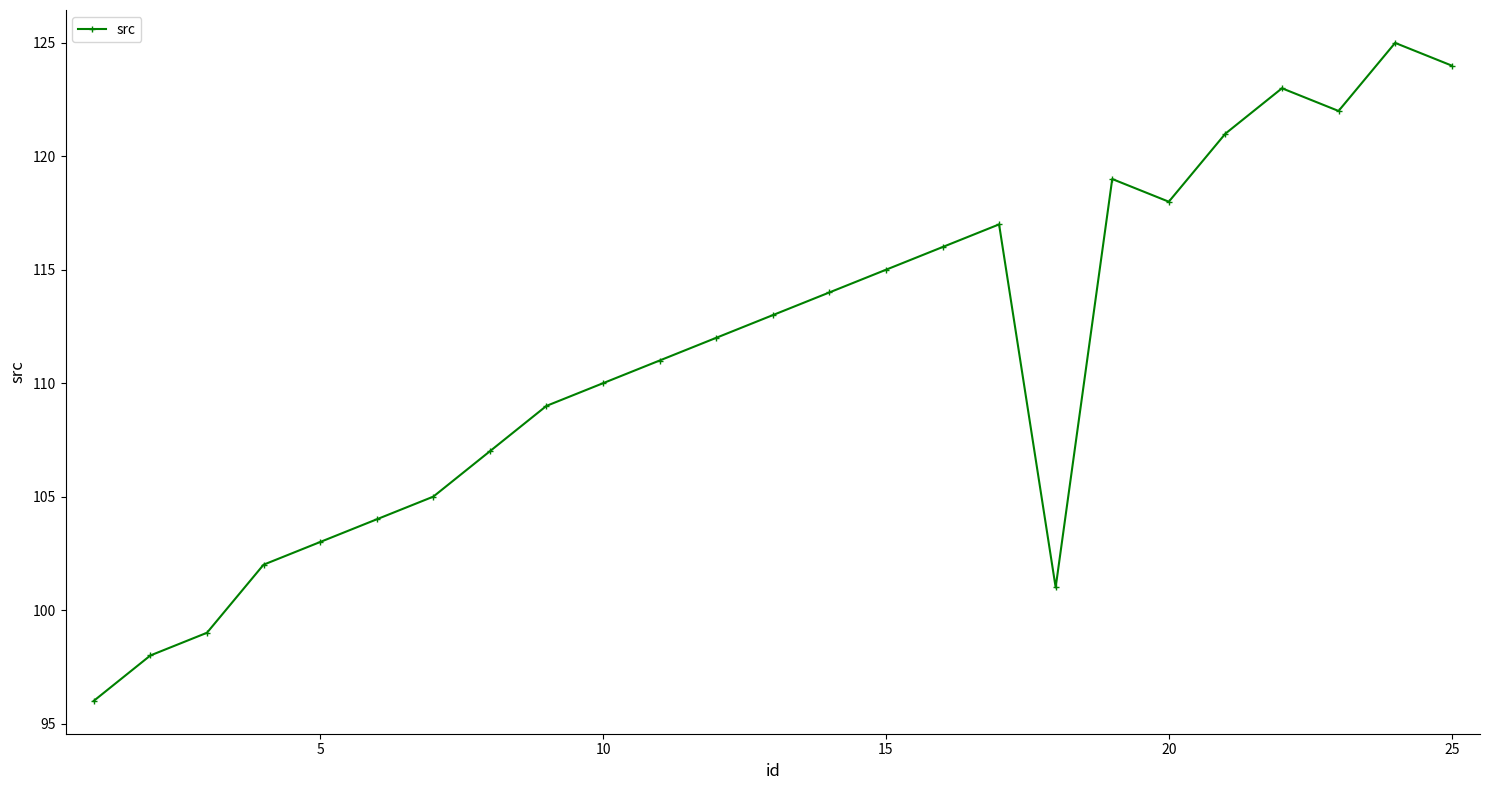

How many points are lower than both their immediate neighbors (excluding endpoints)?

3